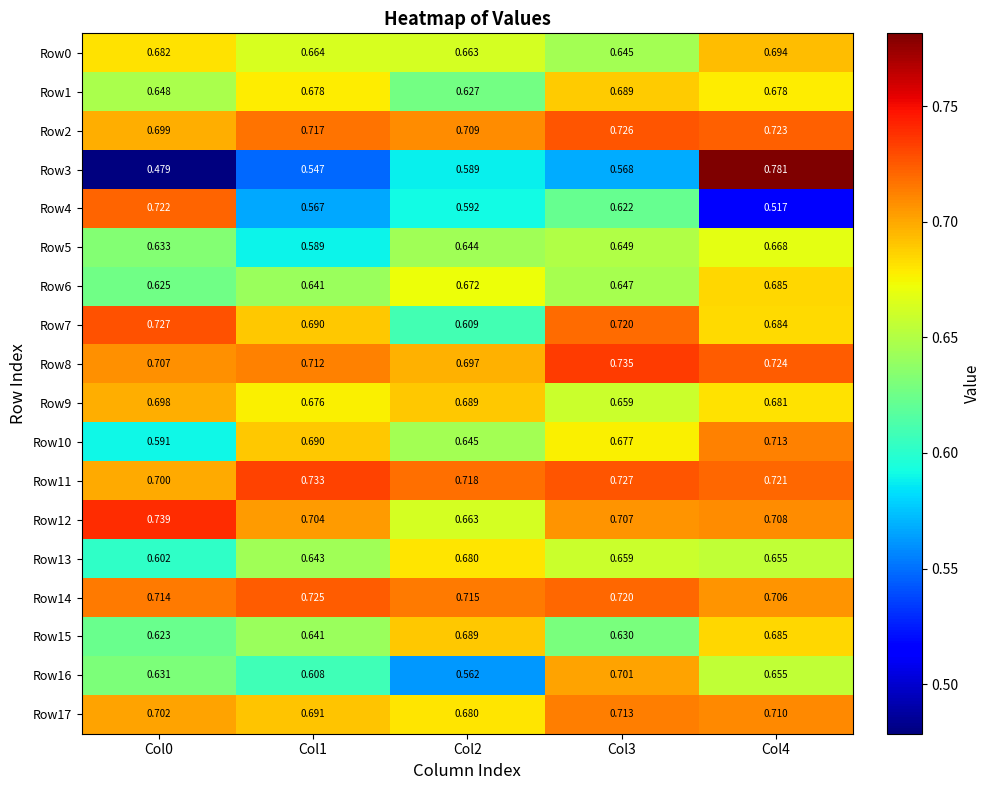

How many data points does each series have?

5